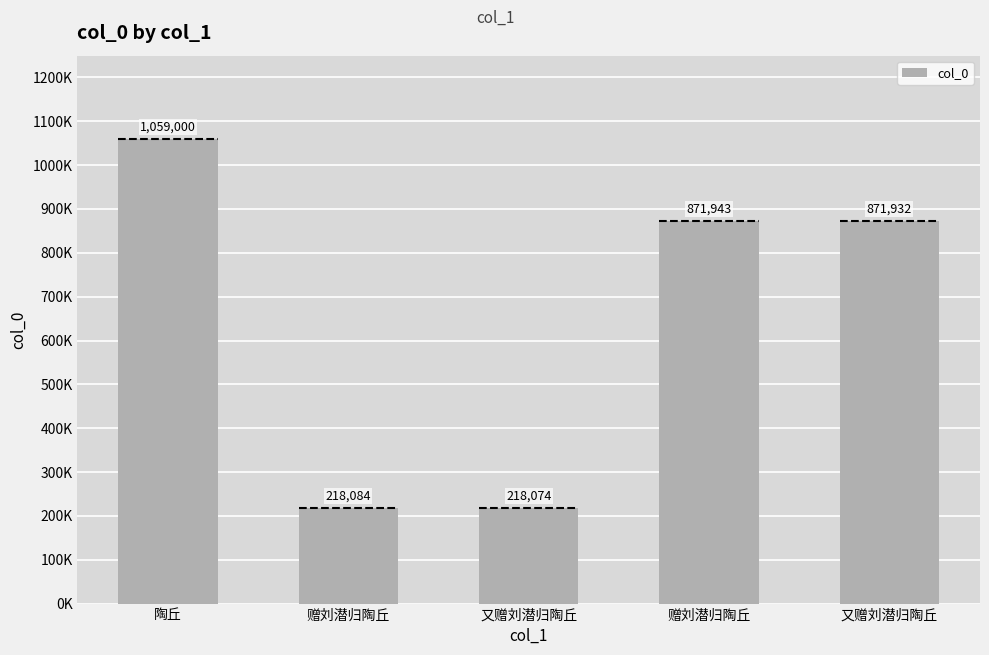

What is the smallest value displayed?

218074